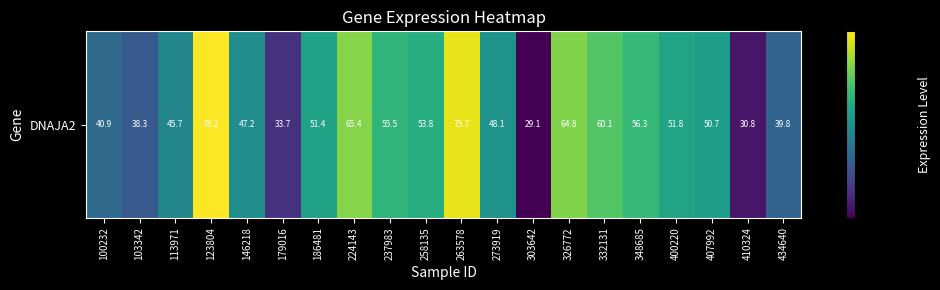

The value at 146218 is 82.4. True or false?

False